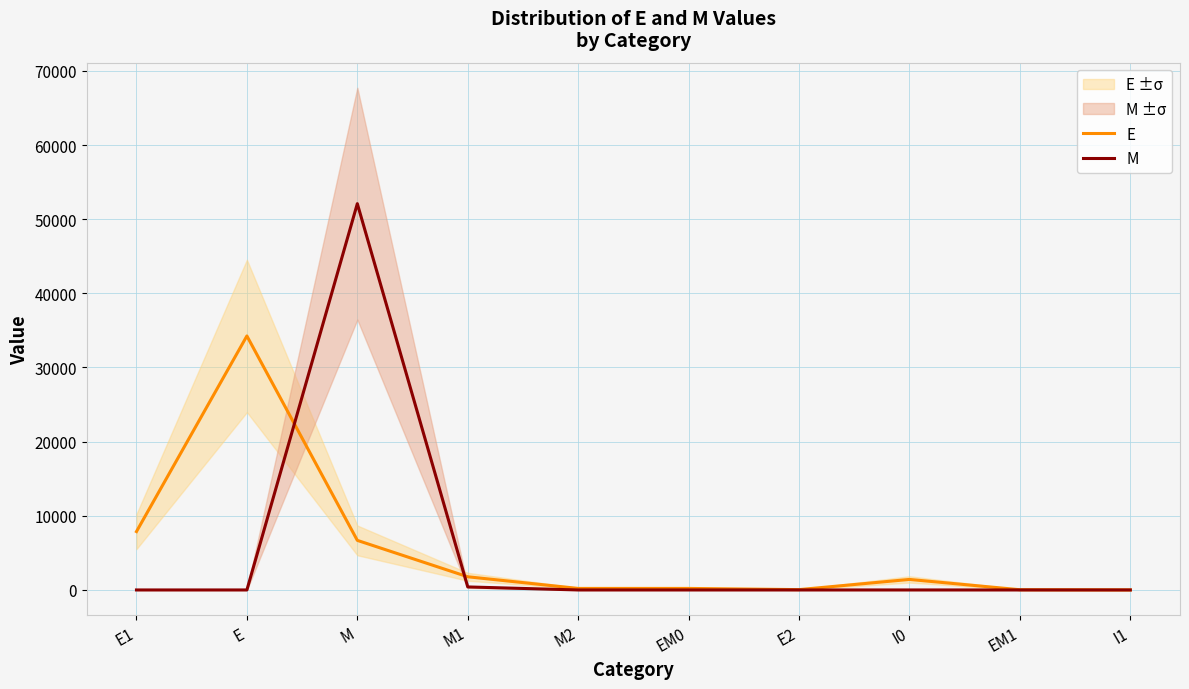

Which series has the widest spread of values?

M